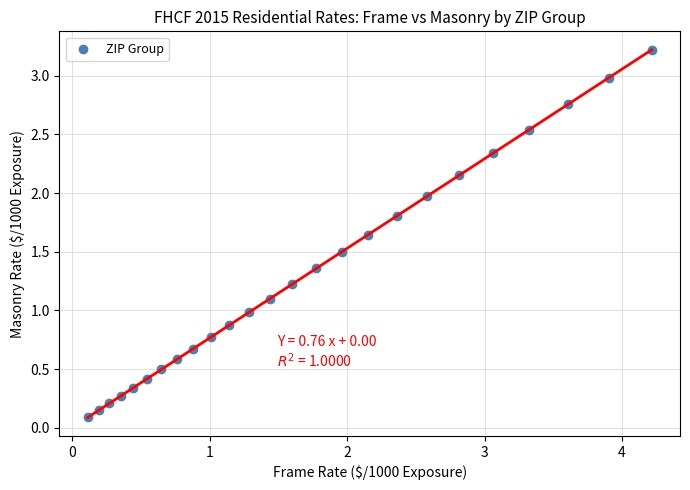

What is the range of X values (max minus min)?

4.1